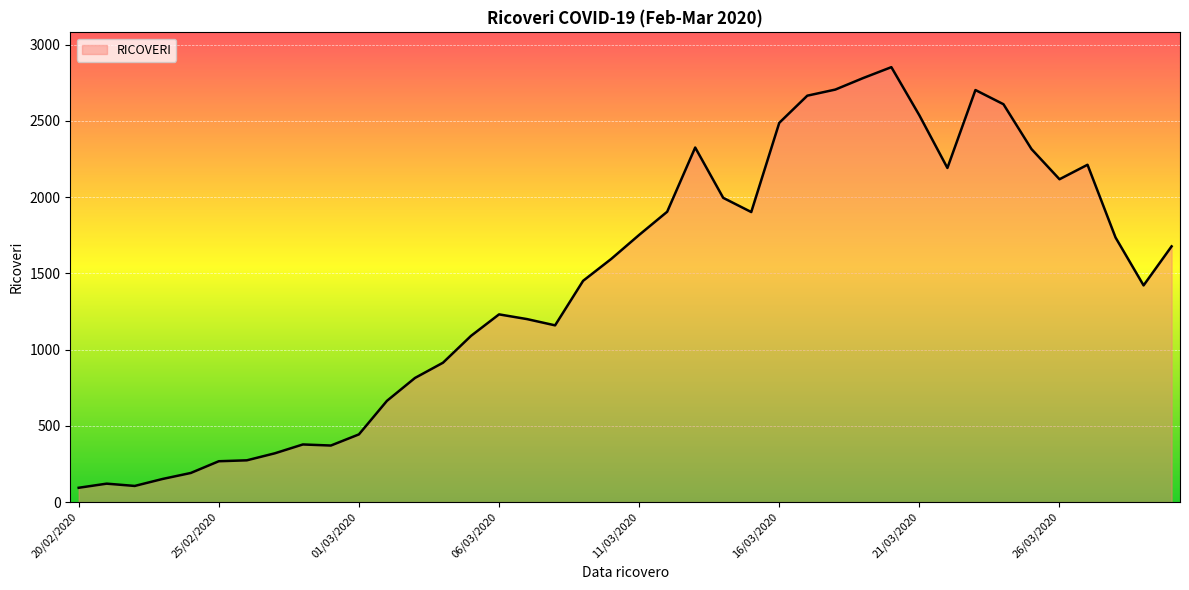

What is the difference between the maximum and minimum values?

2758